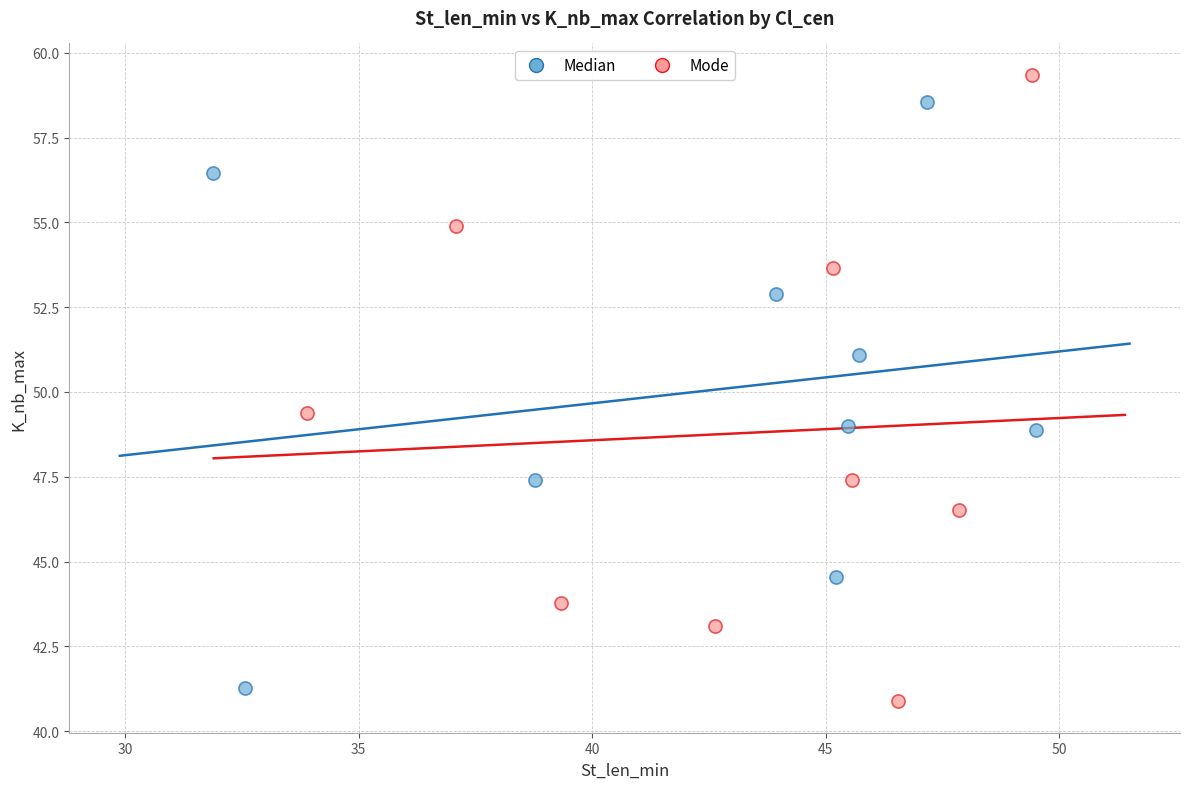

Which series has the widest spread of Y values?

Mode